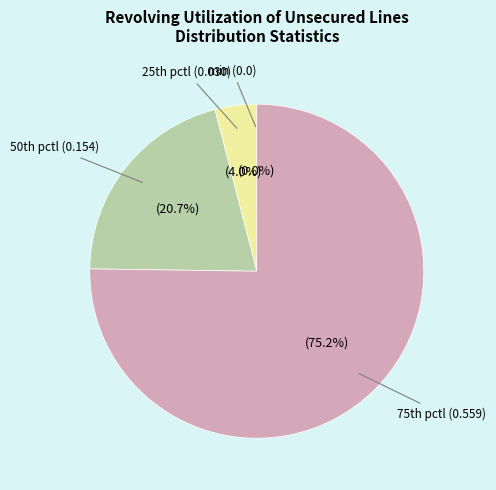

Which slice is the smallest?

min